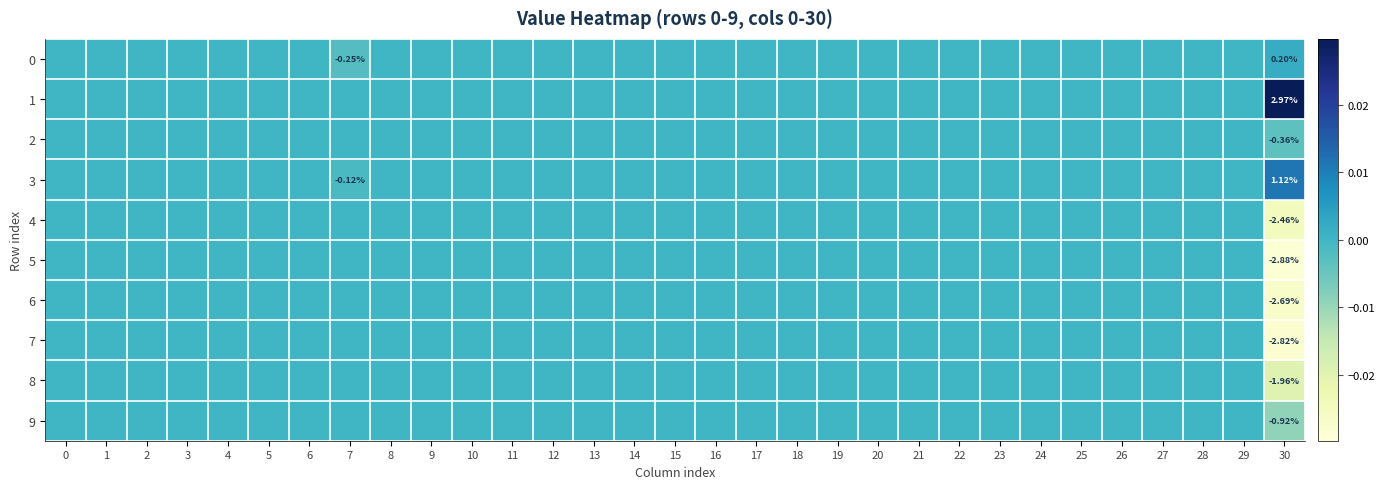

The 1 series shows 0.0 at 24. True or false?

False